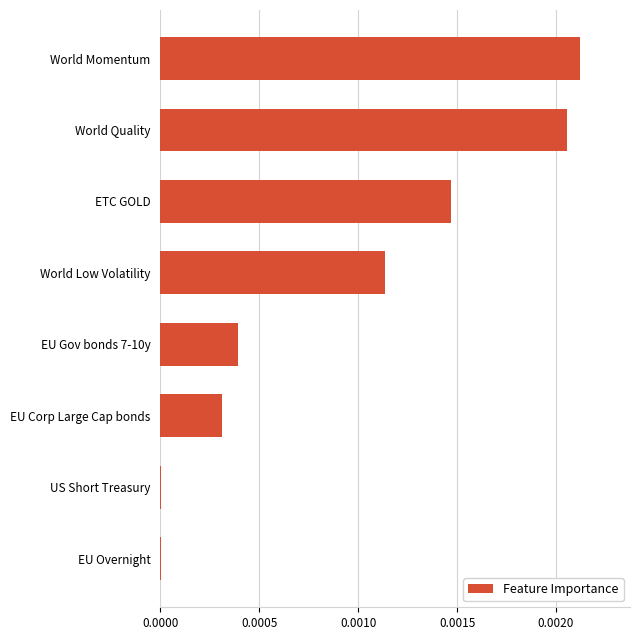

Which has a higher value, World Quality or EU Corp Large Cap bonds?

World Quality